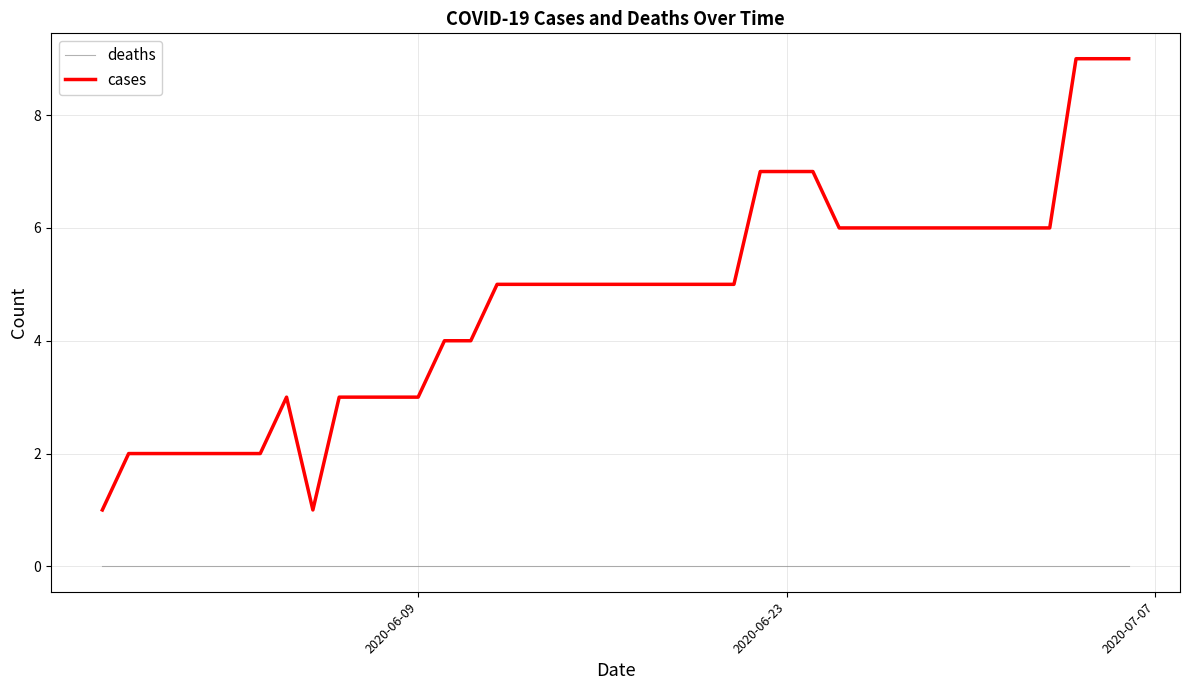

List the series in order of their overall mean, highest first.

cases, deaths